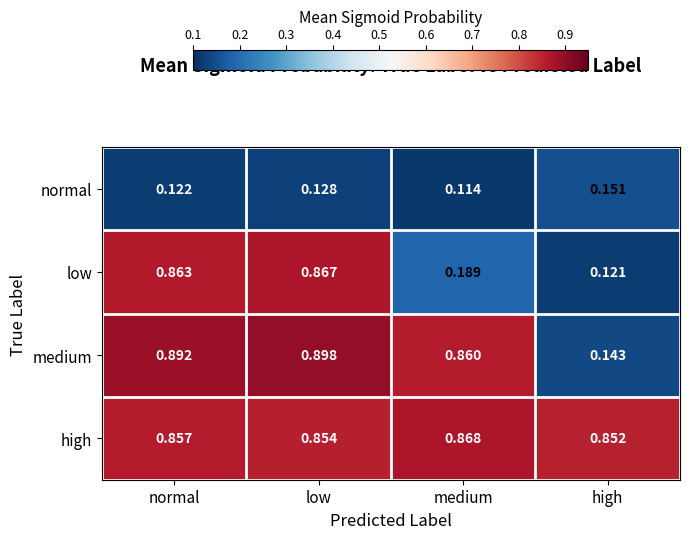

Between normal and high, which series saw the biggest shift?

medium